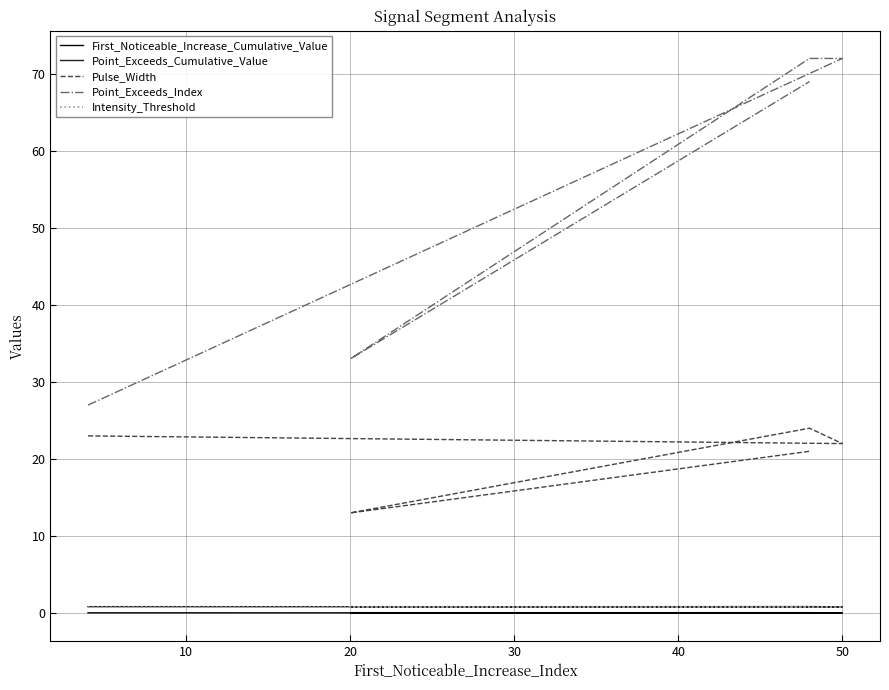

True or false: Intensity_Threshold has more than 0 interior local peaks.

False